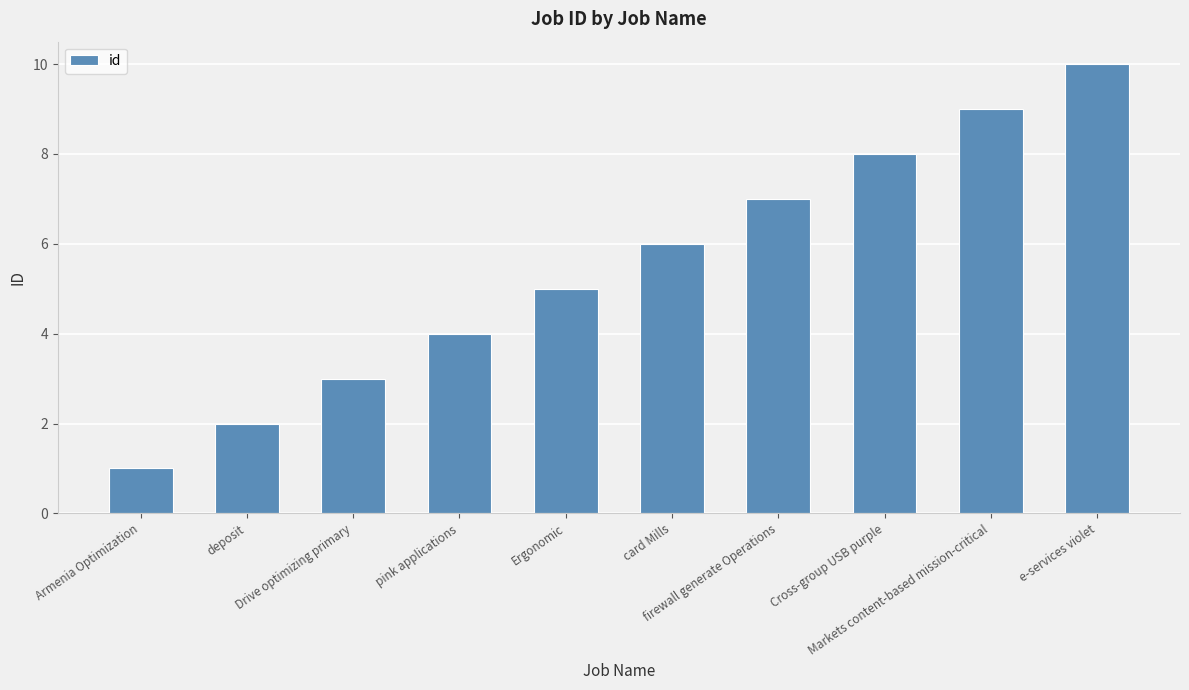

Reading left to right, what are all the values shown in this chart?

Armenia Optimization=1	deposit=2	Drive optimizing primary=3	pink applications=4	Ergonomic=5	card Mills=6	firewall generate Operations=7	Cross-group USB purple=8	Markets content-based mission-critical=9	e-services violet=10